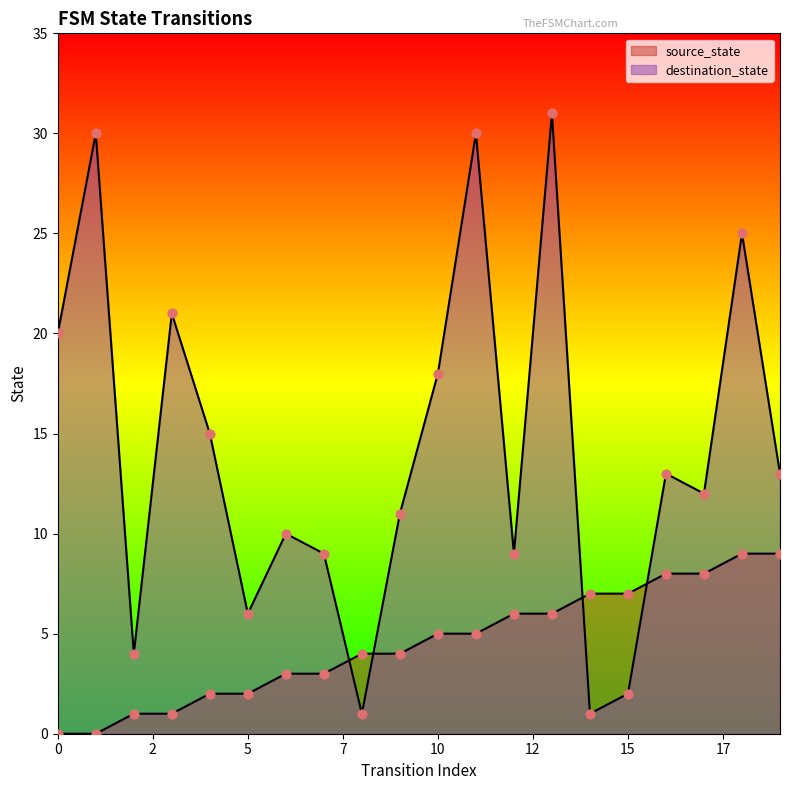

Which series reaches the minimum Y coordinate?

source_state